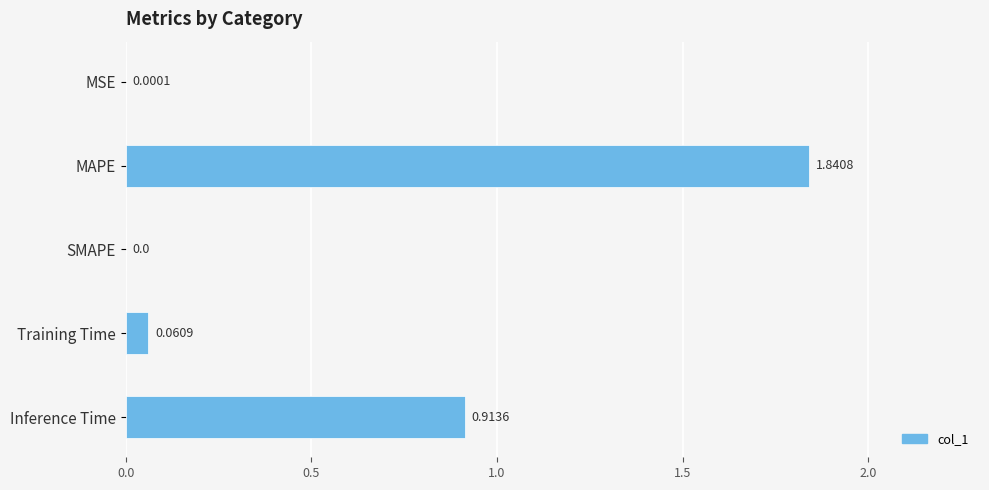

Between Training Time and MSE, which is larger?

Training Time